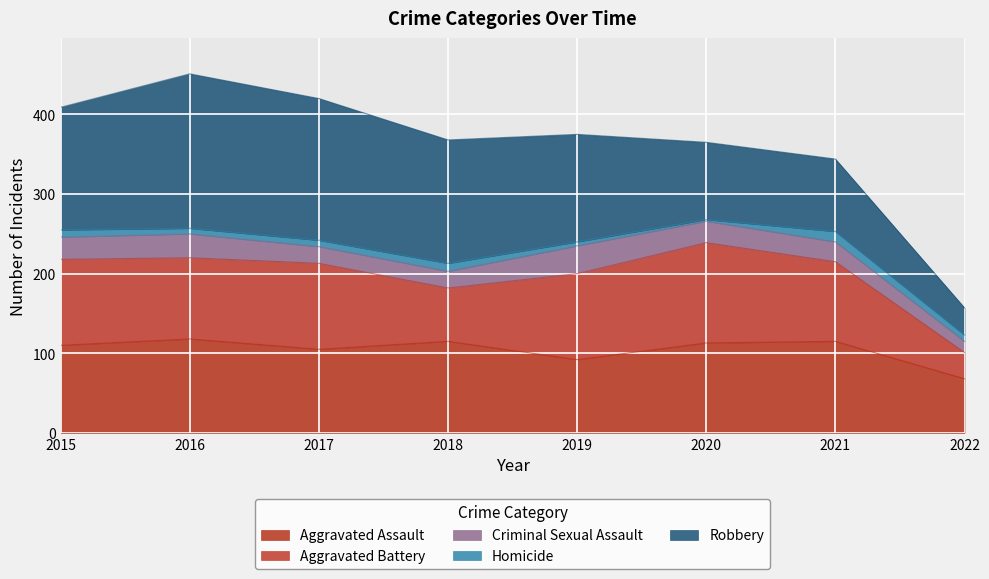

What are all the series names shown in the legend?

Aggravated Assault, Aggravated Battery, Criminal Sexual Assault, Homicide, Robbery